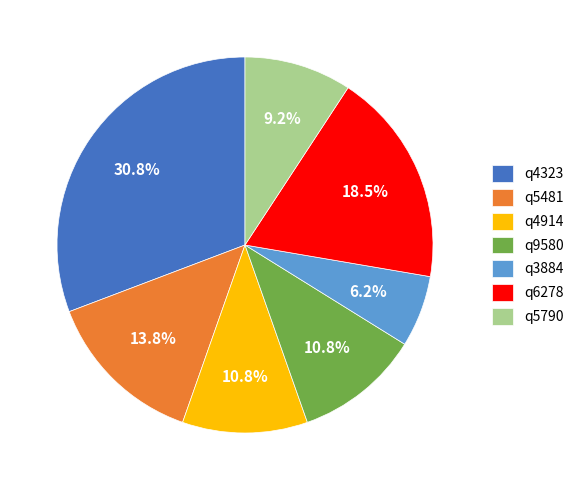

What is the ratio of the value at q4914 to the value at q5481?

0.8